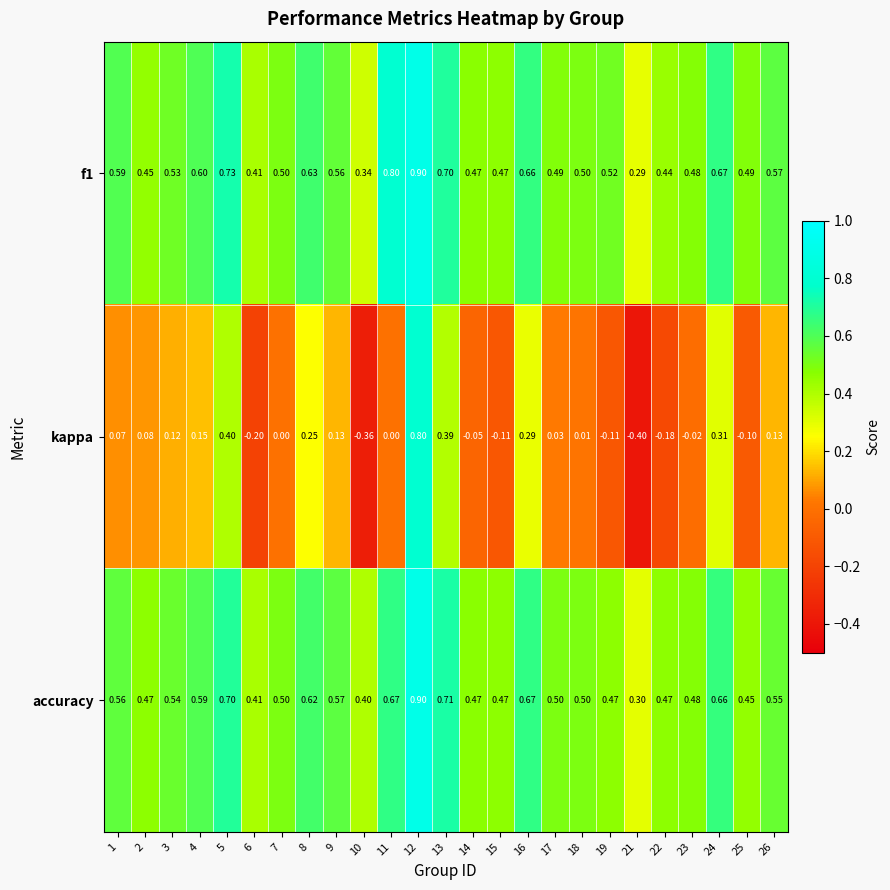

Which series changed the most between 15 and 18?

kappa